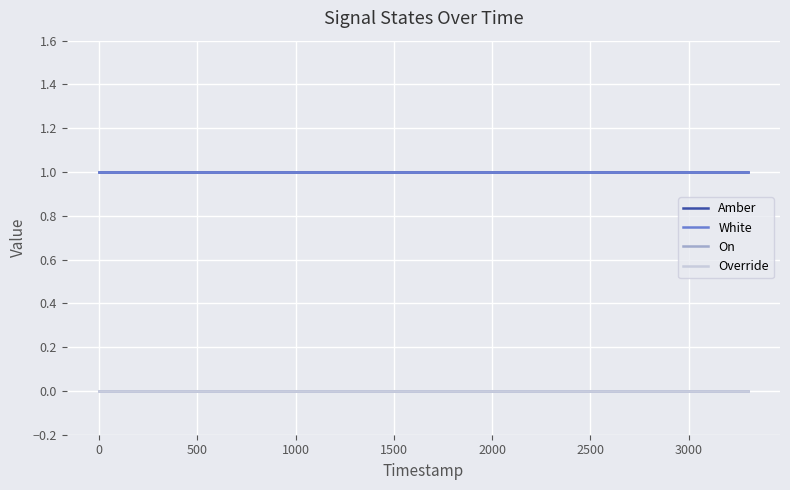

Rank the series by their maximum value, from lowest to highest.

On, Override, Amber, White